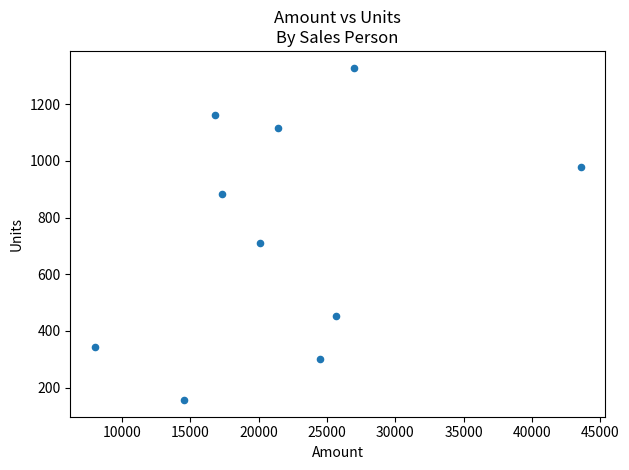

What Y value in the scatter plot is closest to 742?

711